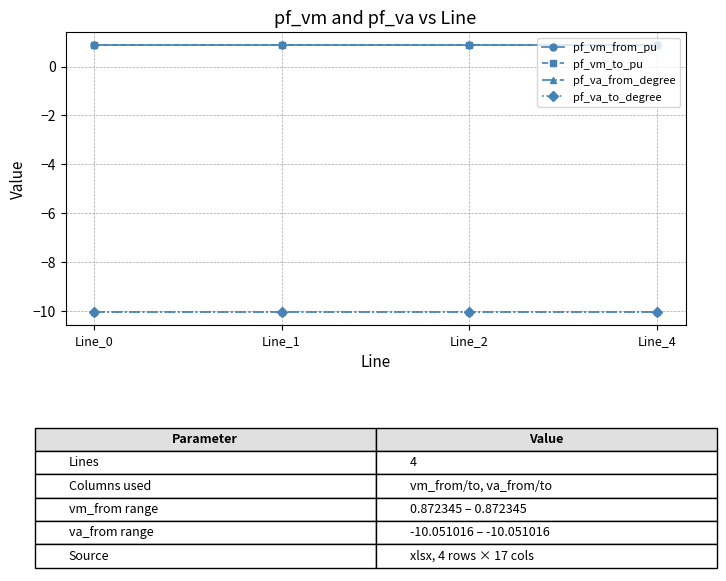

Which series changed the most between Line_0 and Line_1?

pf_va_from_degree